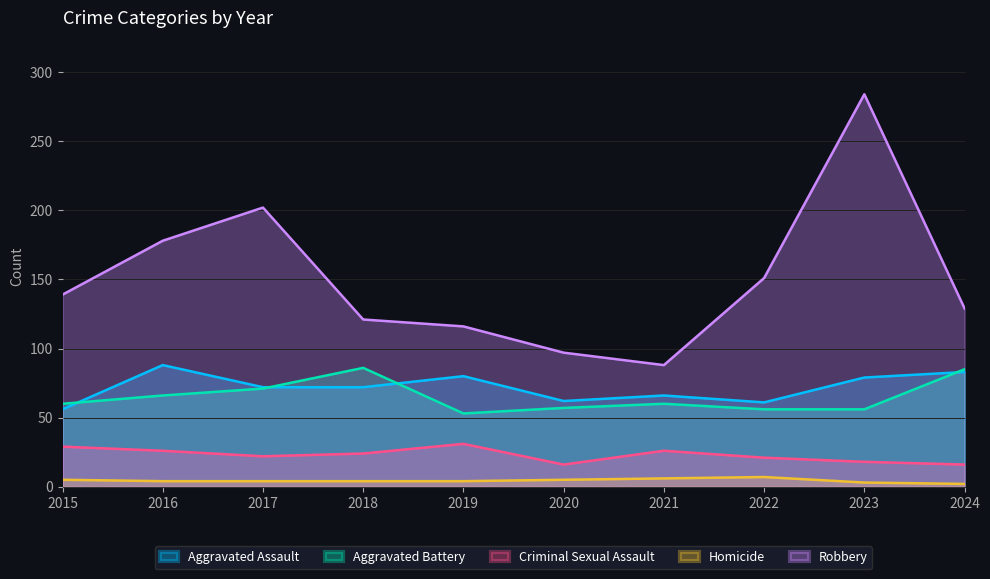

At which label does Robbery first exceed 139?

2016